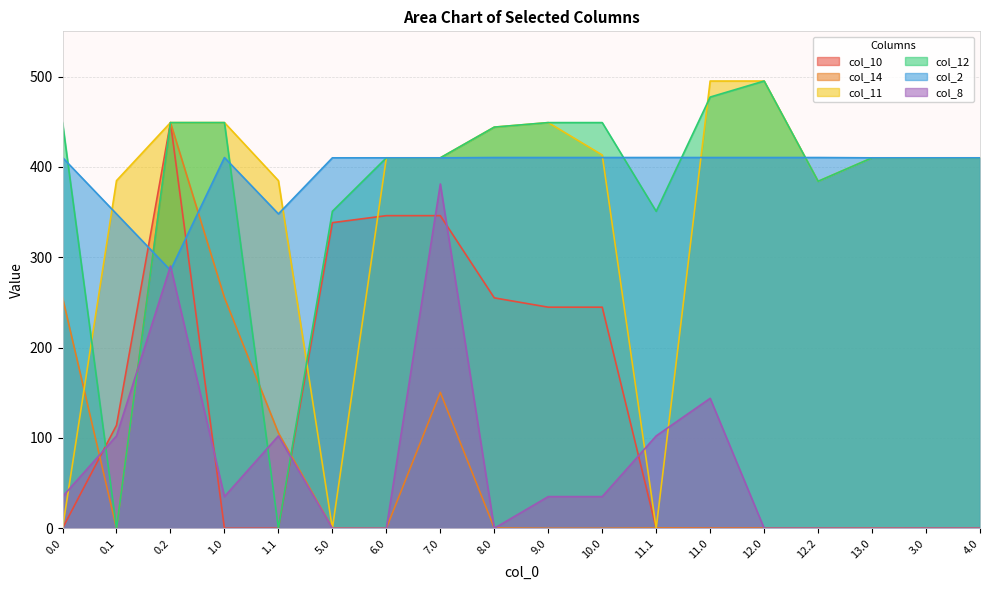

How many interior local peaks does the col_10 series have?

1